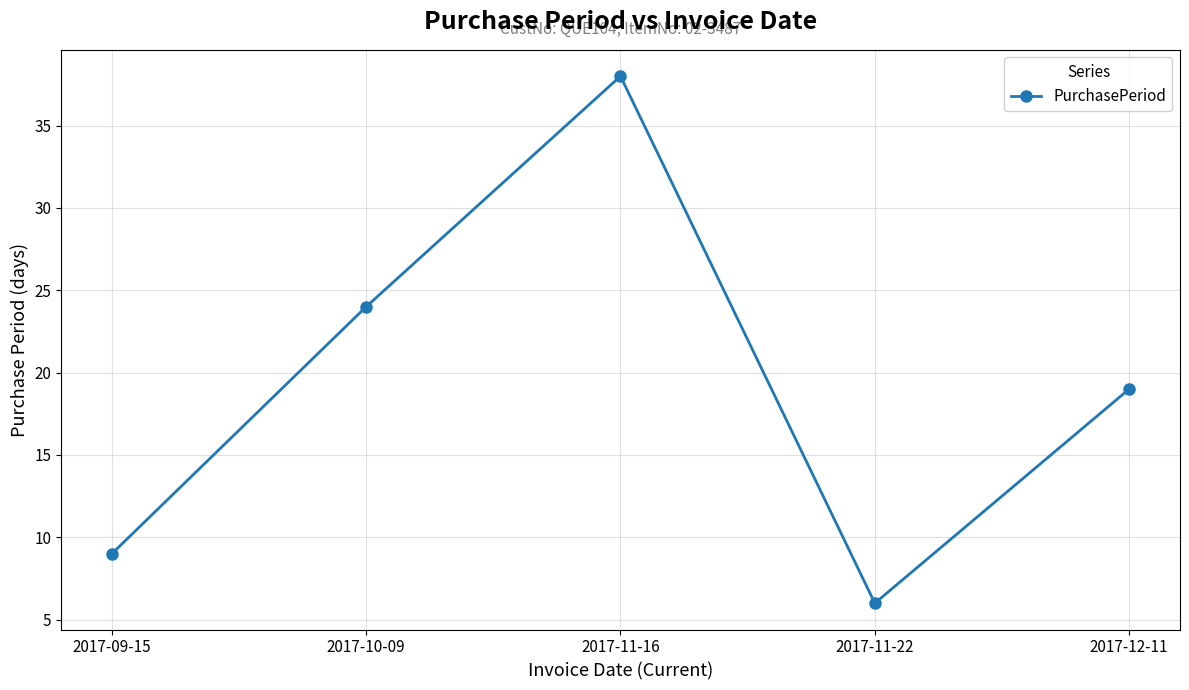

Between 2017-11-16 and 2017-12-11, which is larger?

2017-11-16